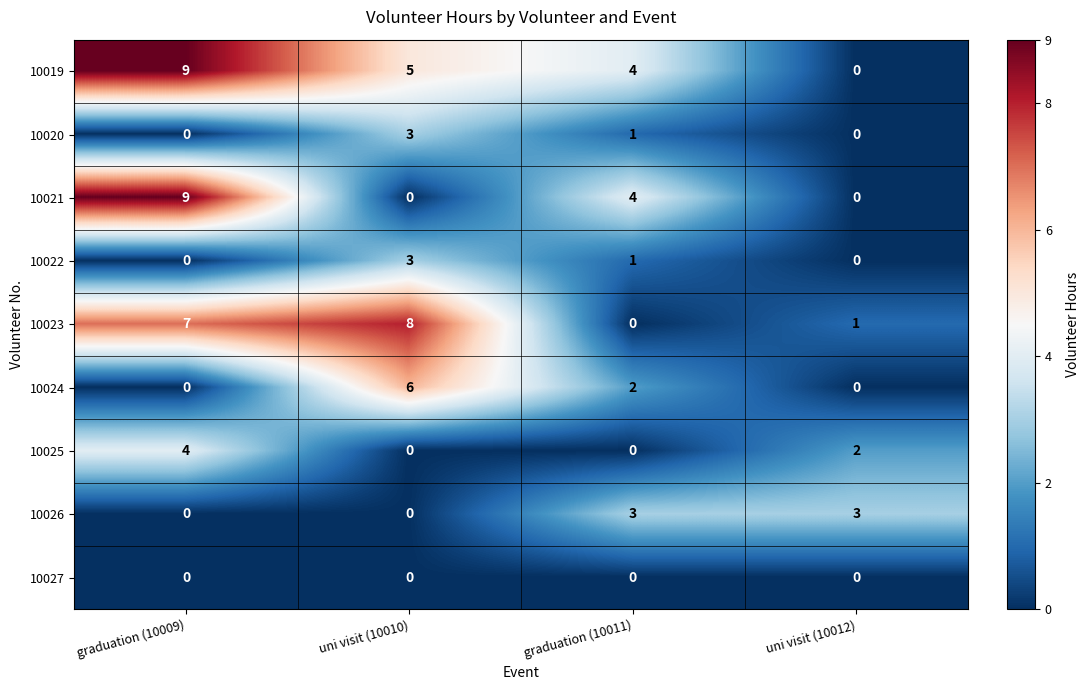

What is the sum of all 10023 values?

16